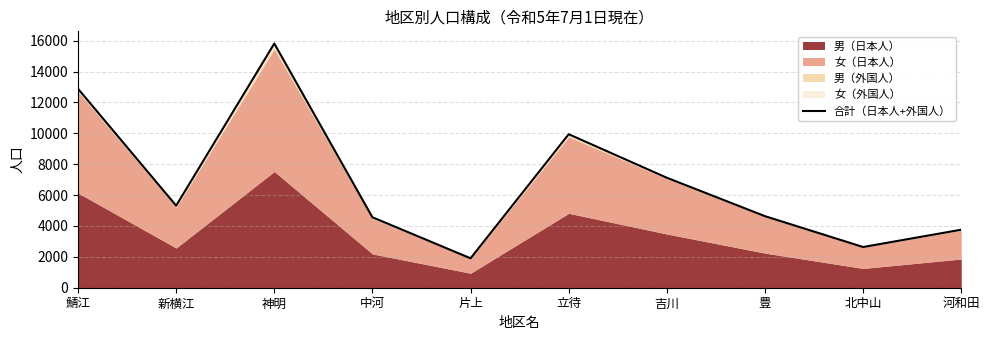

How many data points are above 5315?

4